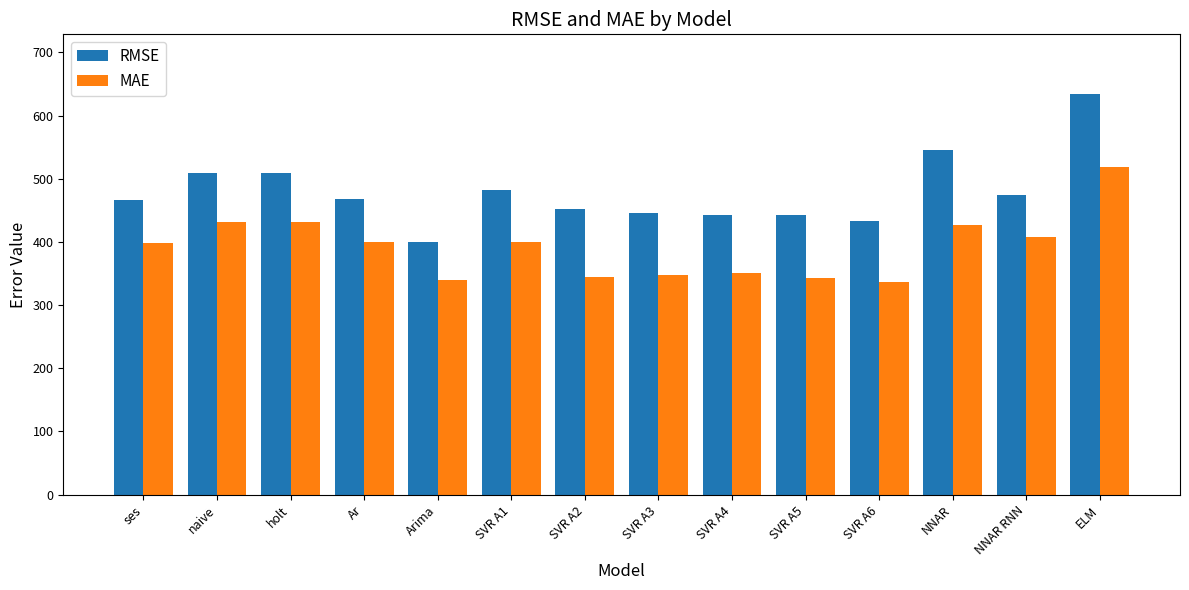

Does the chart contain stacked bars?

No